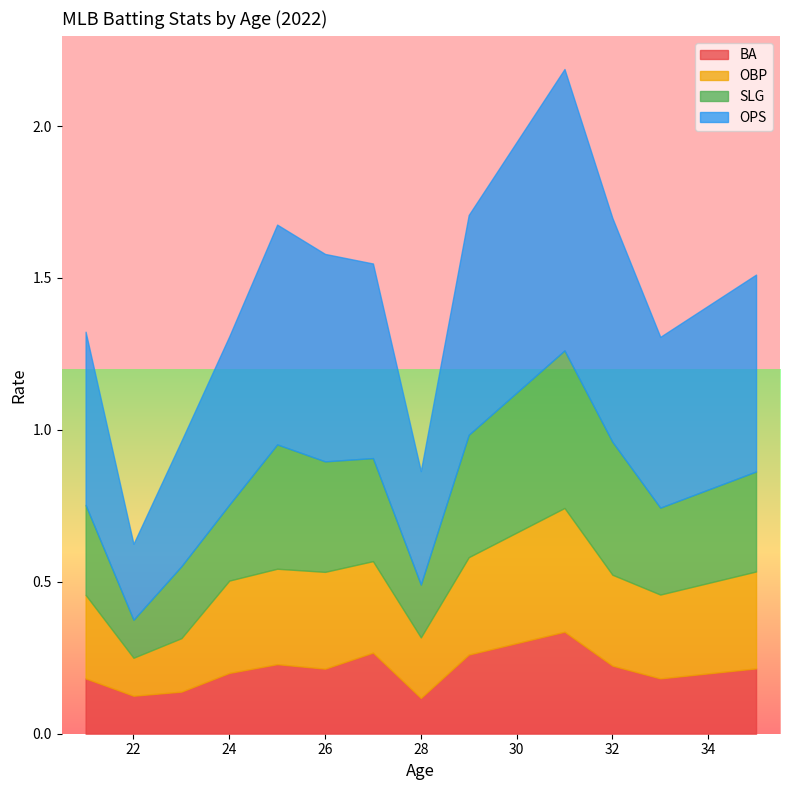

Does the chart have visible grid lines?

No